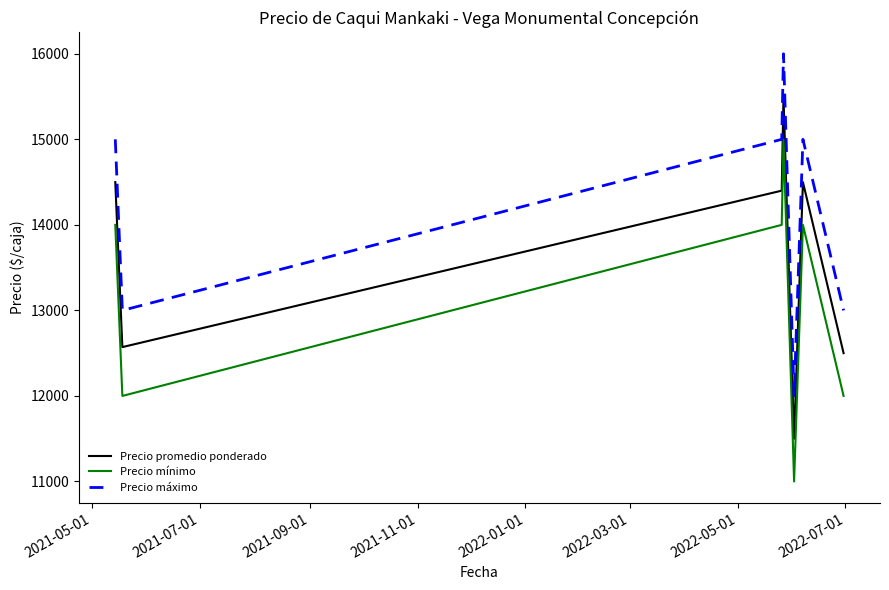

What is the minimum value for Precio promedio ponderado?

11500